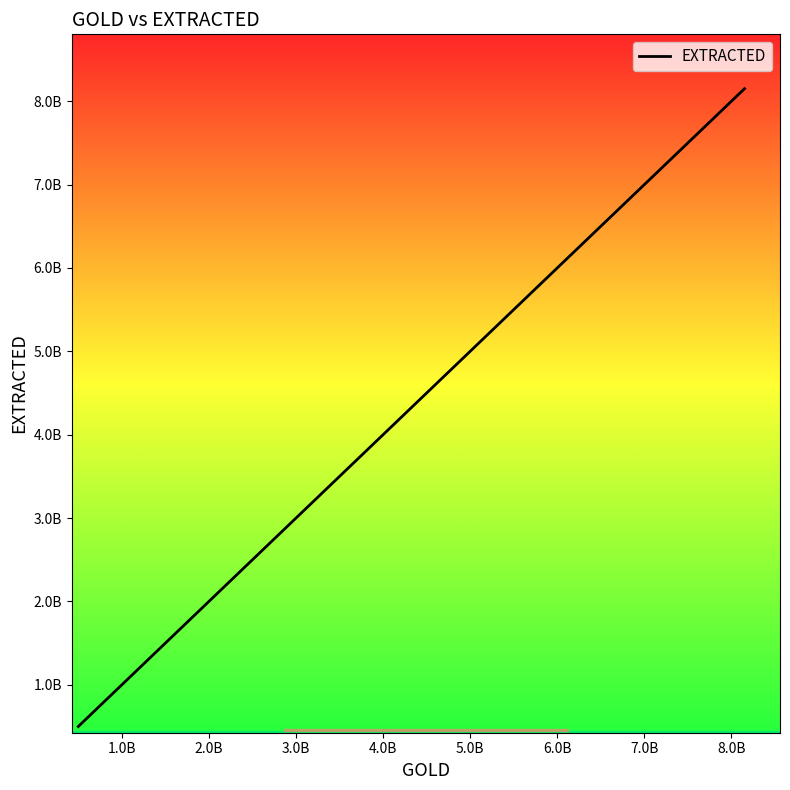

Does the chart display data point markers on the line(s)?

No